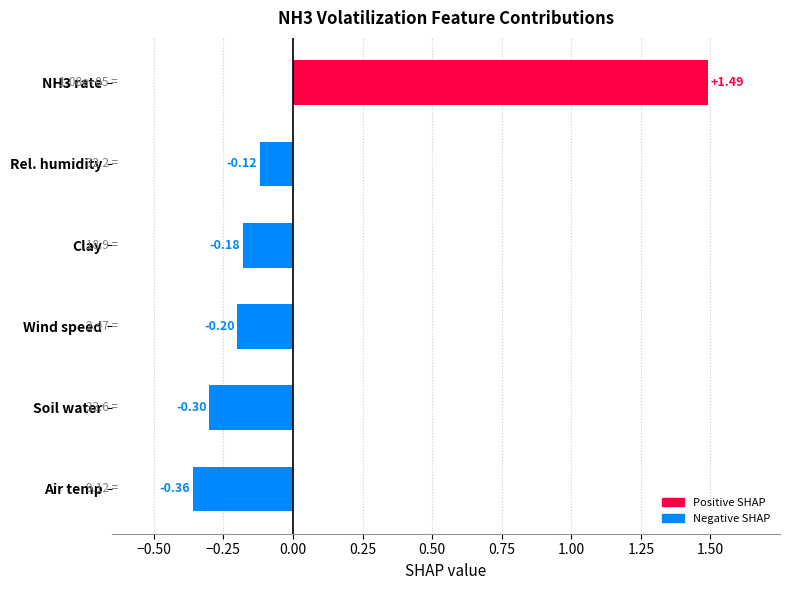

Which has a higher value, Wind speed or Rel. humidity?

Rel. humidity